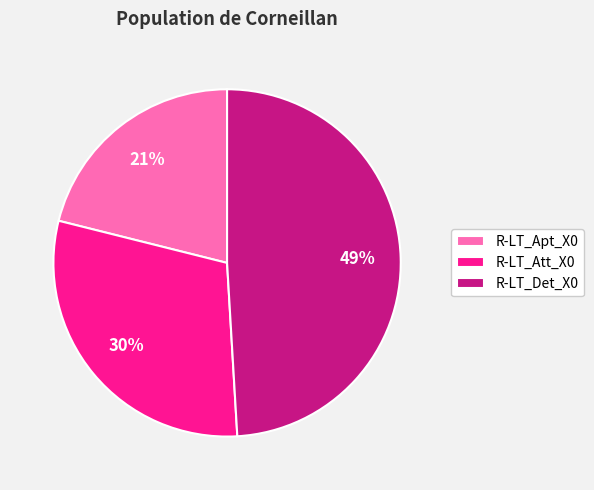

Rank the categories by value from highest to lowest.

R-LT_Det_X0, R-LT_Att_X0, R-LT_Apt_X0